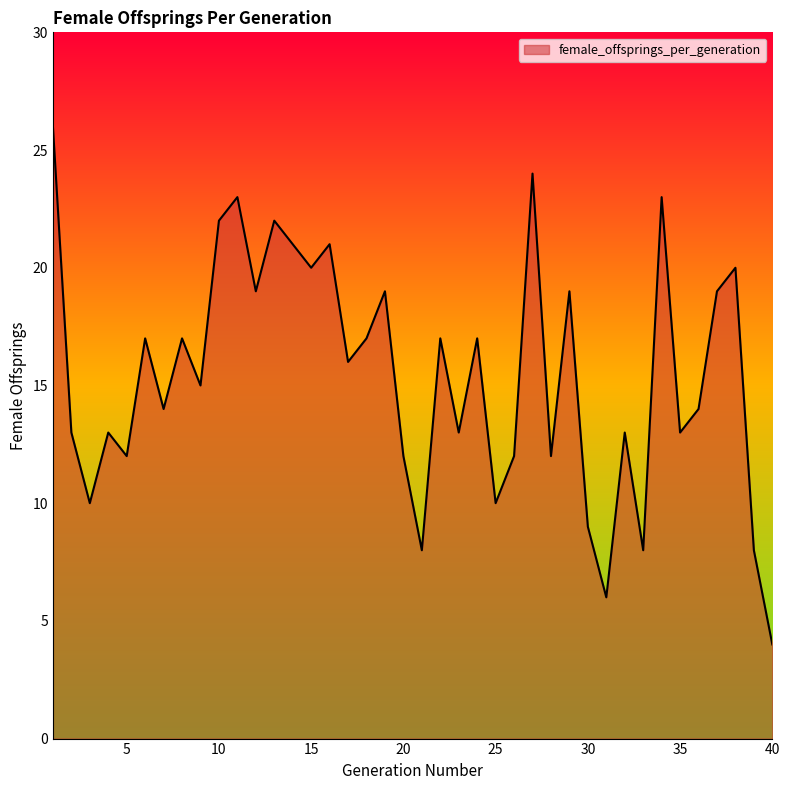

Reading left to right, extract all data points from this chart.

26	13	10	13	12	17	14	17	15	22	23	19	22	21	20	21	16	17	19	12	8	17	13	17	10	12	24	12	19	9	6	13	8	23	13	14	19	20	8	4